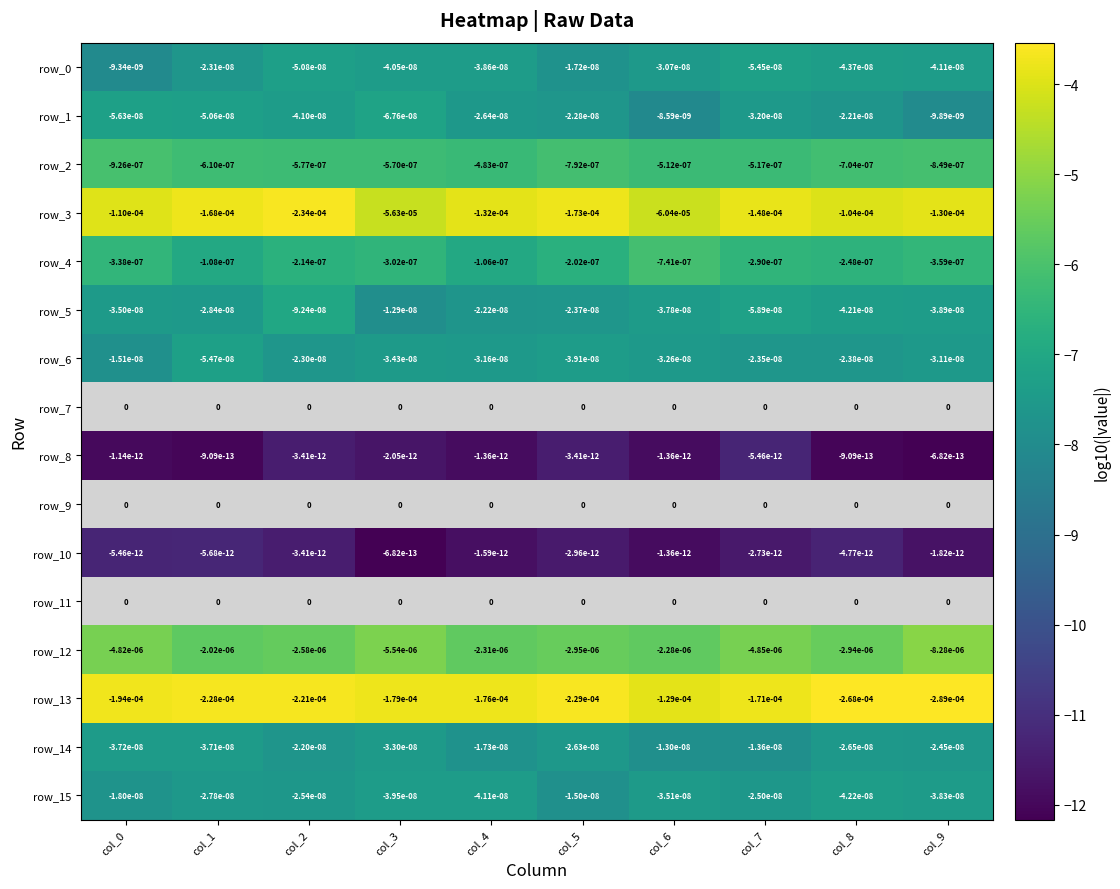

How many categories are shown in the chart?

10